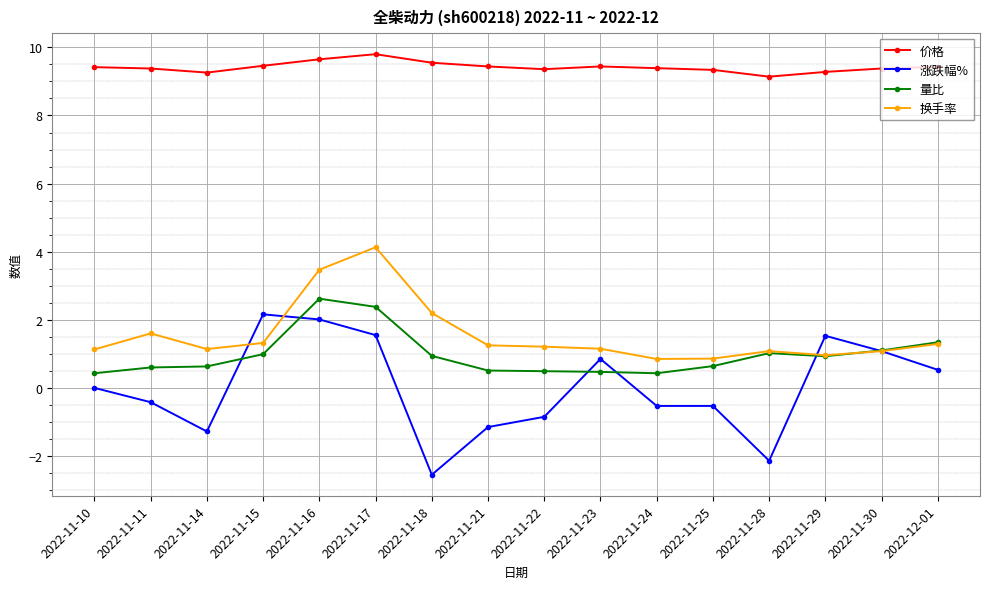

What is the label of the 1st point from the left?

2022-11-10